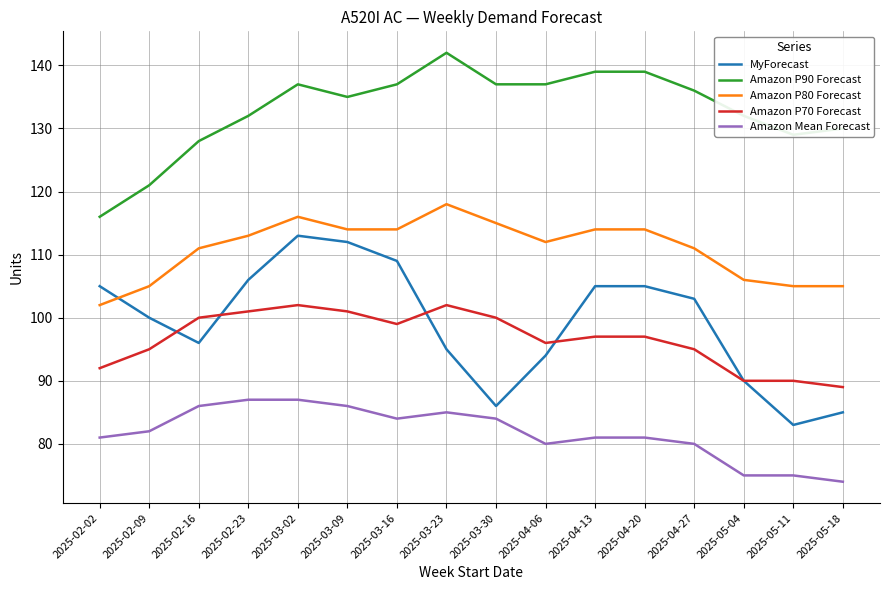

Rank the series by their maximum value, from highest to lowest.

Amazon P90 Forecast, Amazon P80 Forecast, MyForecast, Amazon P70 Forecast, Amazon Mean Forecast